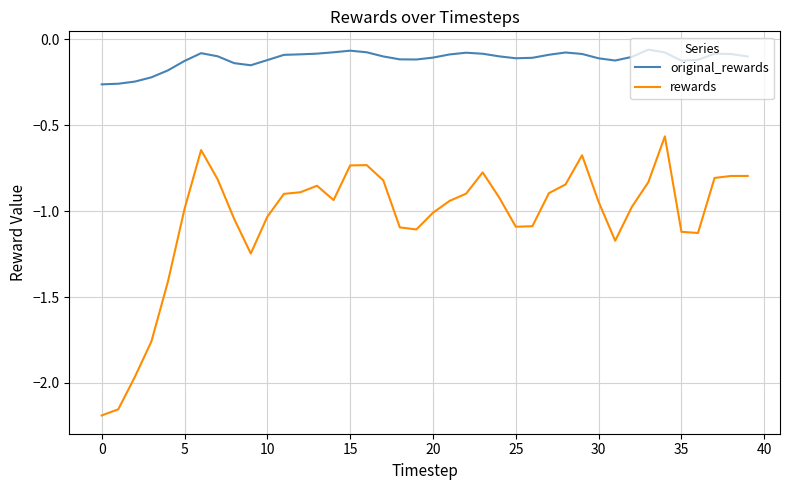

Which series has the widest spread of values?

rewards